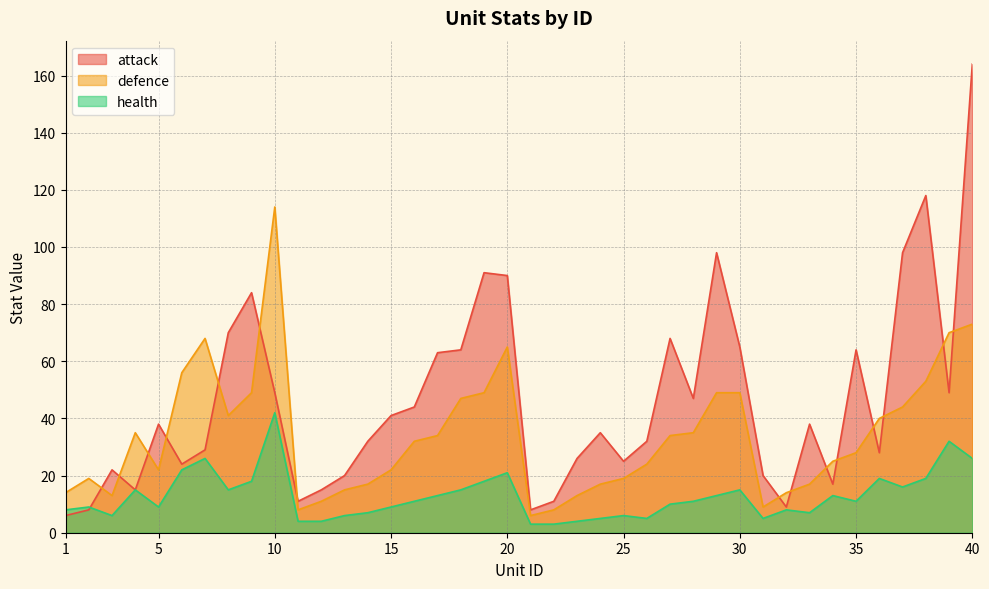

At which category does attack reach its first local valley?

4